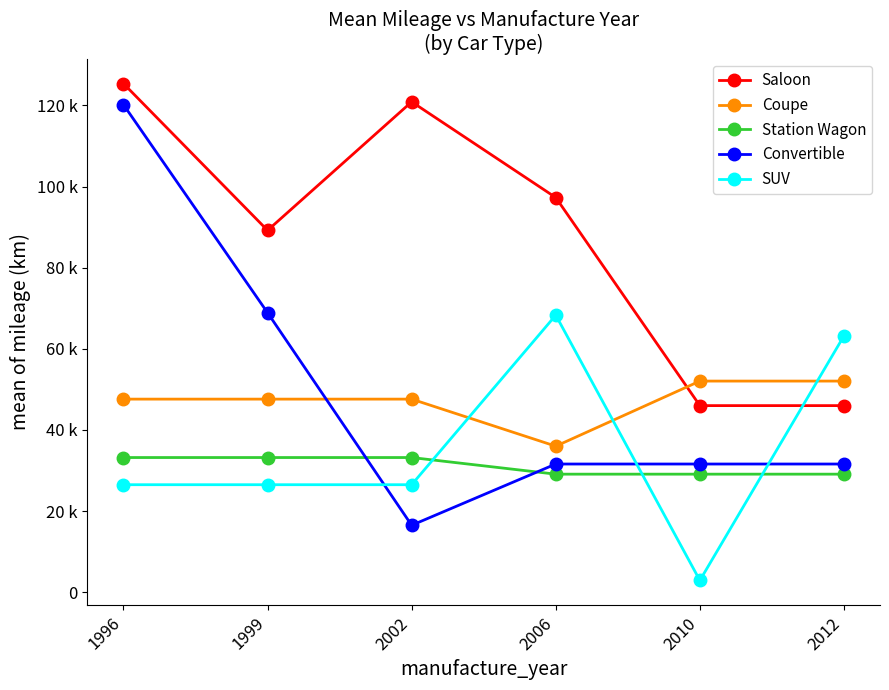

True or false: Coupe and Station Wagon cross at least once.

False